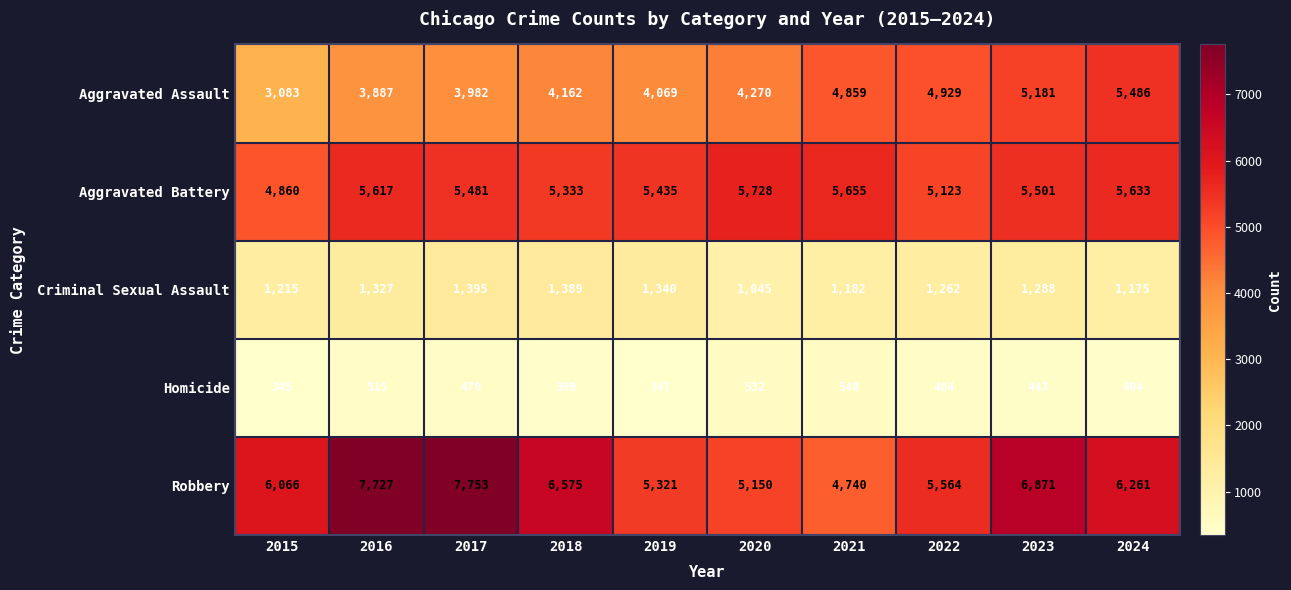

Count the number of data series in this chart.

5